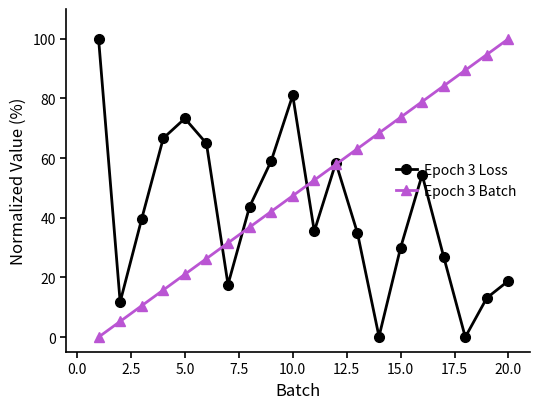

What is the greatest value displayed?

100.0